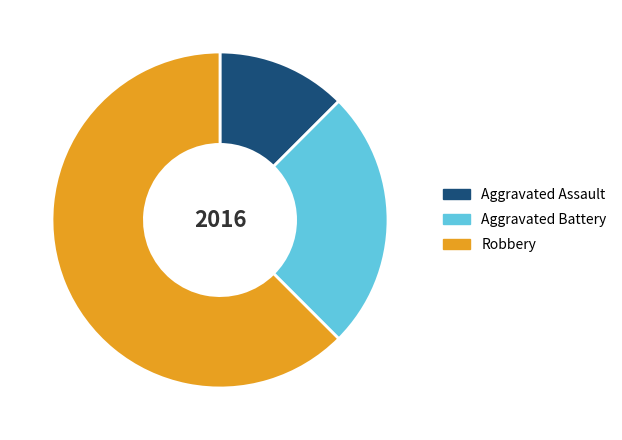

Does any single category account for the majority?

Yes